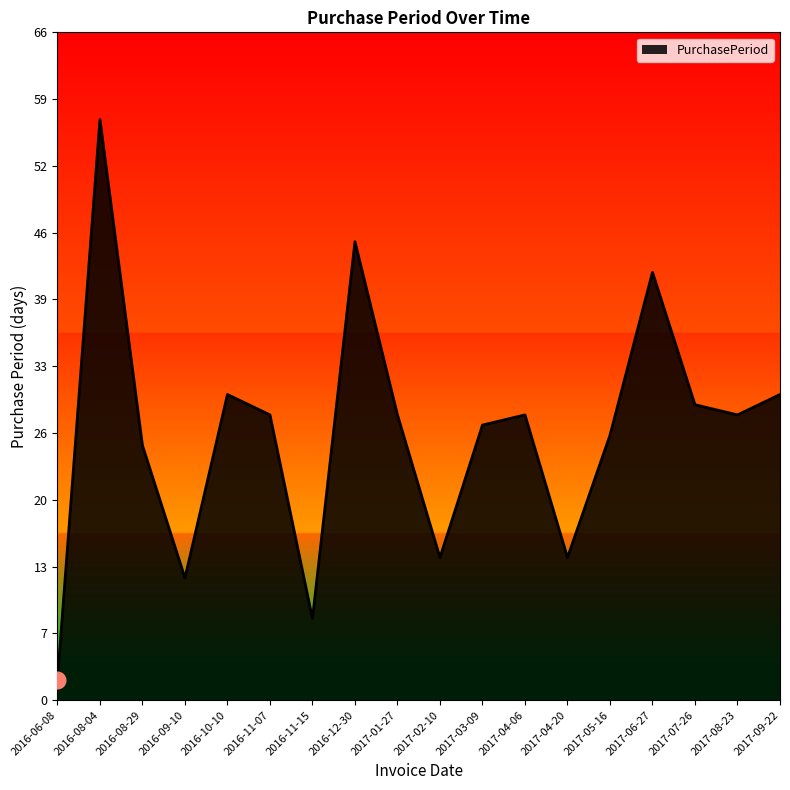

Reading right to left, list all the values displayed in this chart.

2017-09-22=30	2017-08-23=28	2017-07-26=29	2017-06-27=42	2017-05-16=26	2017-04-20=14	2017-04-06=28	2017-03-09=27	2017-02-10=14	2017-01-27=28	2016-12-30=45	2016-11-15=8	2016-11-07=28	2016-10-10=30	2016-09-10=12	2016-08-29=25	2016-08-04=57	2016-06-08=2